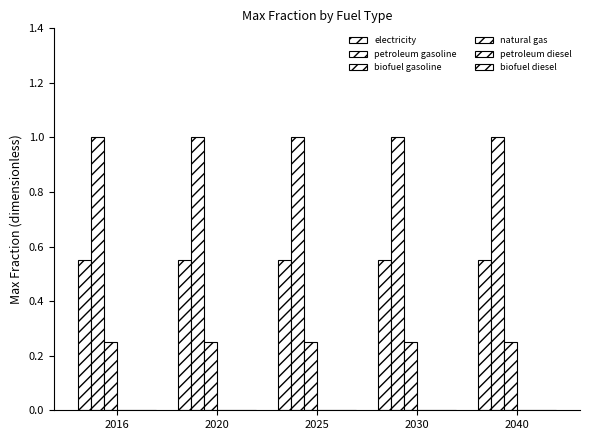

Does the chart contain stacked bars?

No